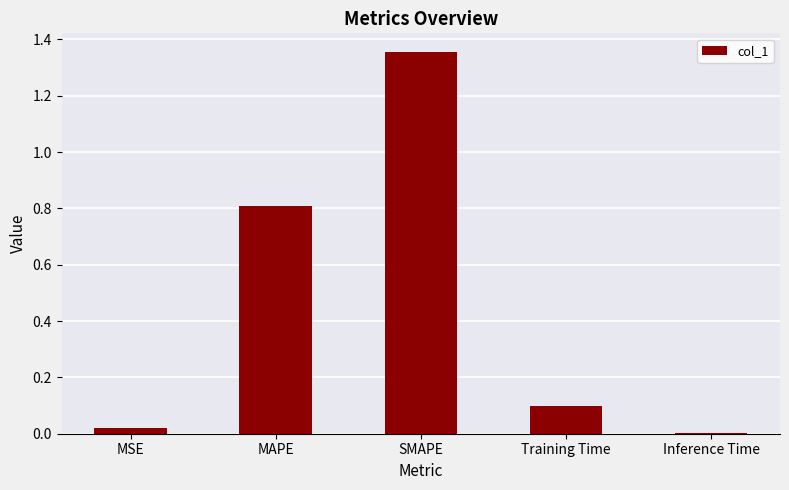

What is the sum of the values at Training Time and MAPE?

0.9